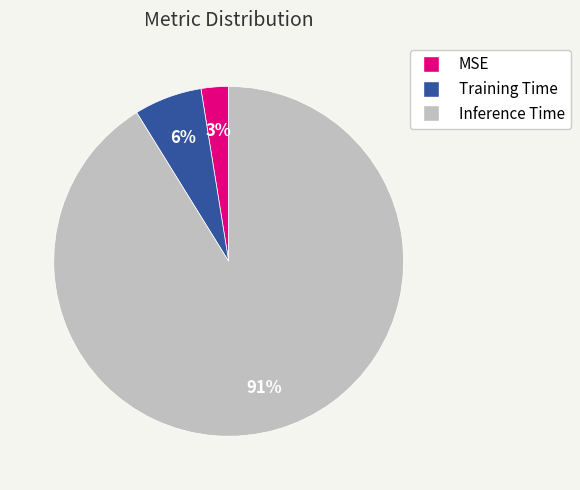

Is it true that Training Time is 1% of the pie?

False